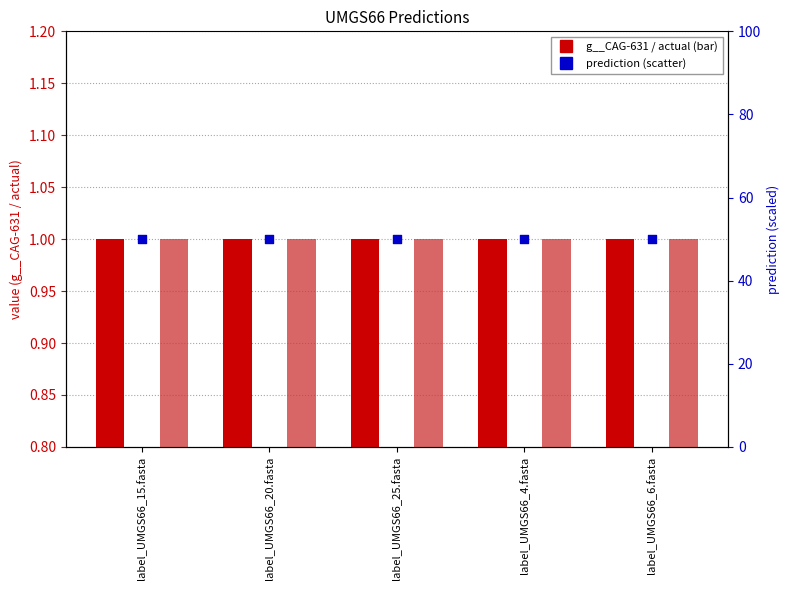

What are all the series names shown in the legend?

g__CAG-631, actual, prediction